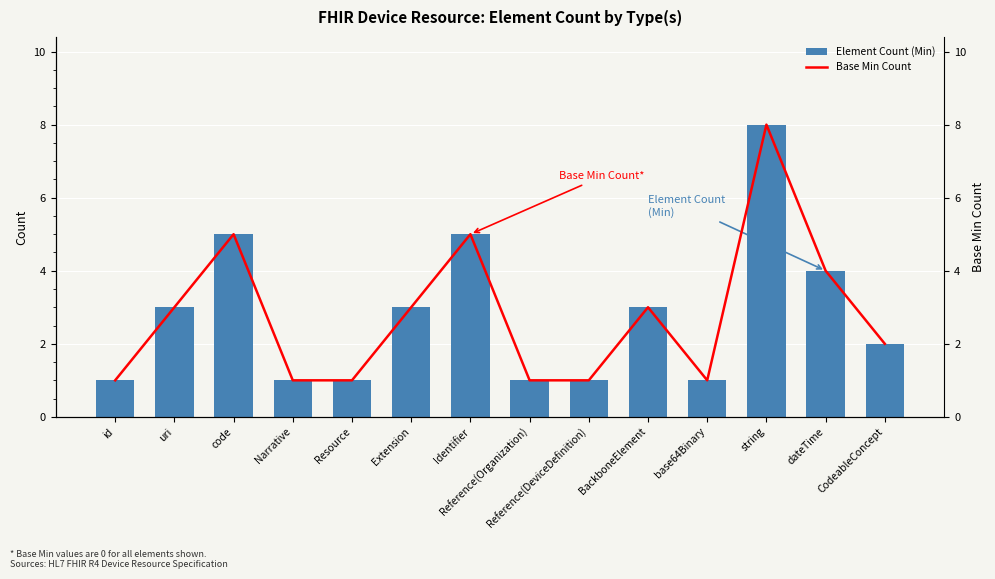

How many Element Count (Min) values are between 1 and 4?

11